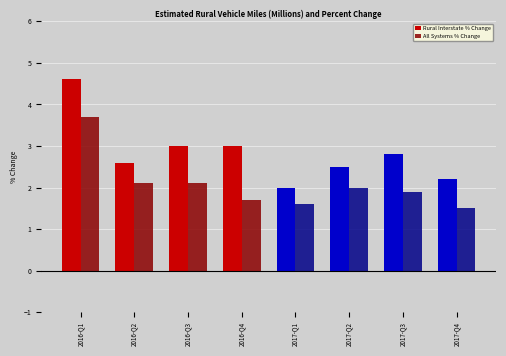

How many values in the Rural Interstate % Change series exceed 2?

7